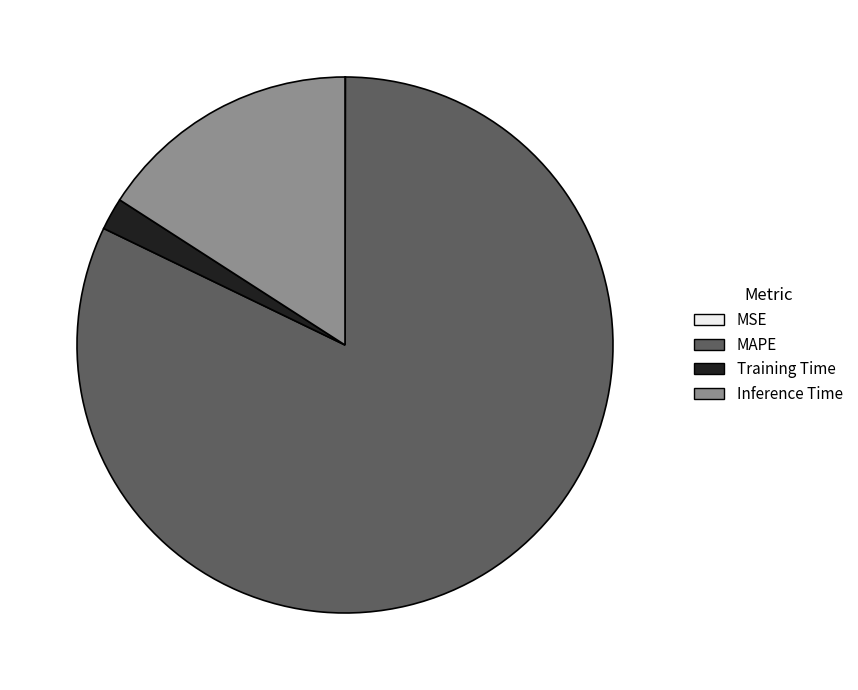

The Inference Time slice represents 11% of the pie. True or false?

False